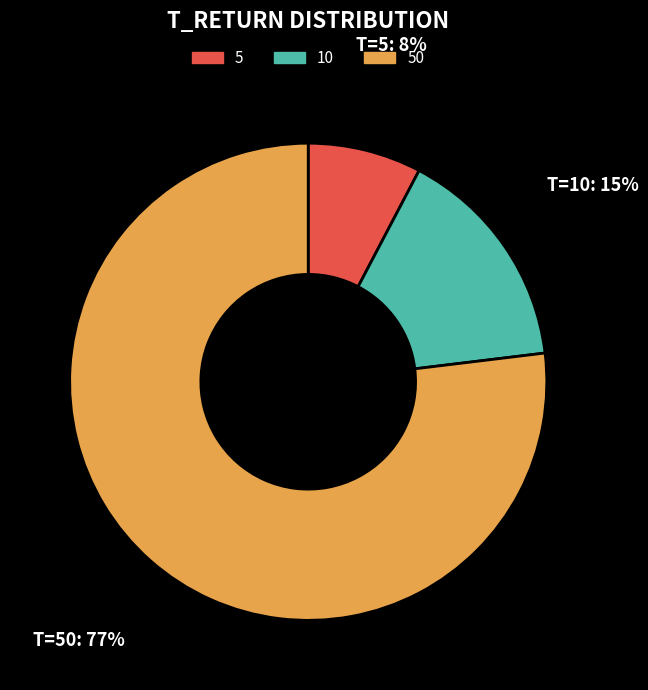

Which category has the smallest portion of the pie?

5